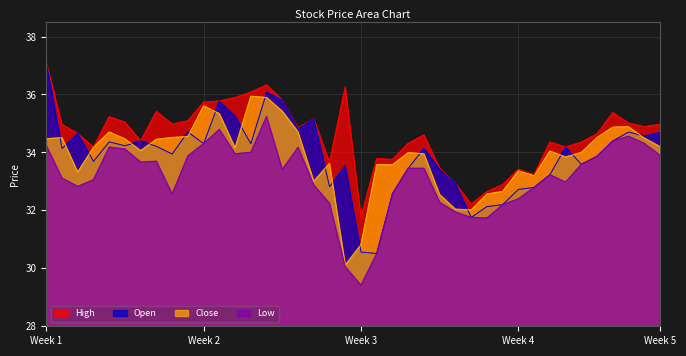

Which series has the largest total across all categories?

High